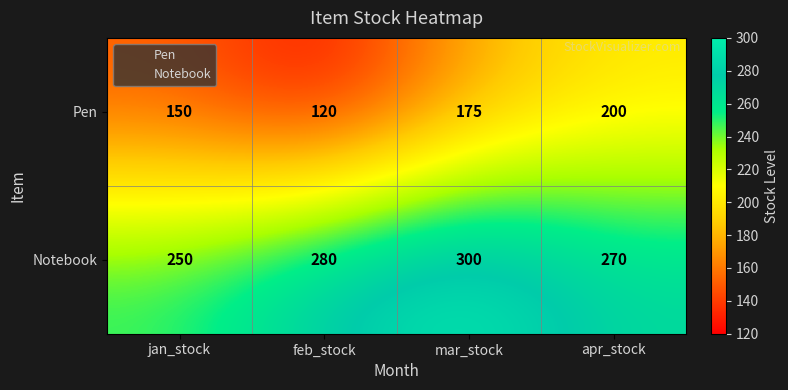

Reading right to left, list all the values displayed in this chart.

Pen: 200	175	120	150
Notebook: 270	300	280	250